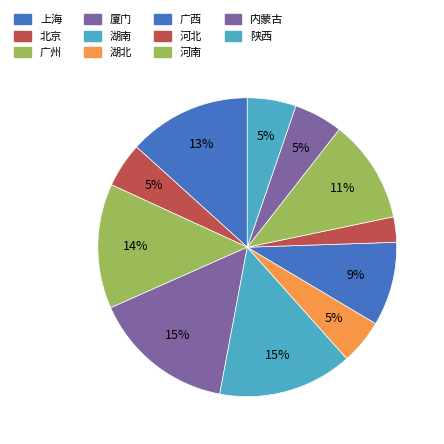

What is the smallest slice in the pie chart?

河北